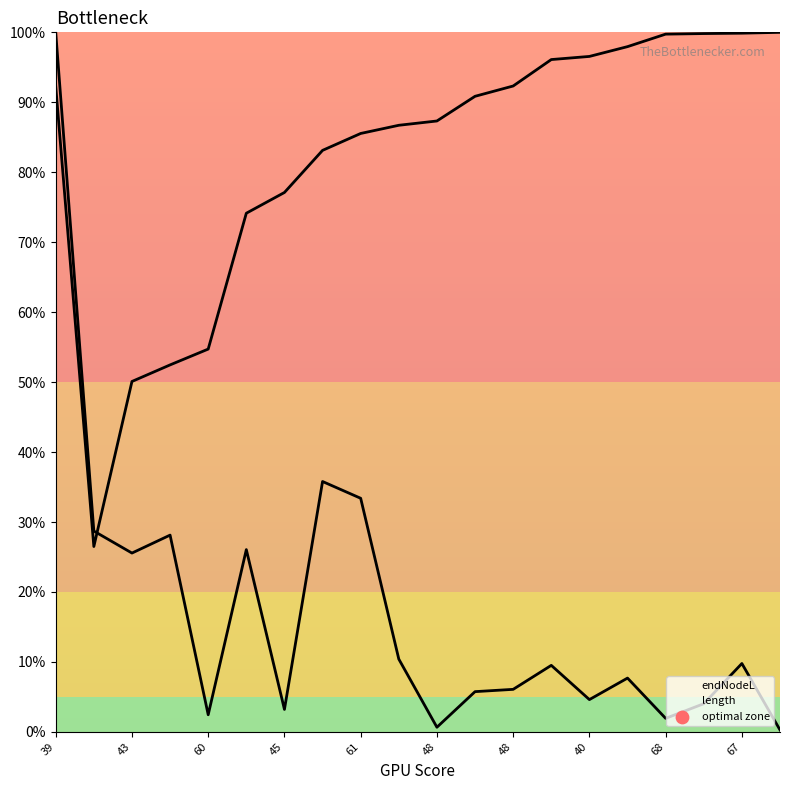

At which category is the sum across all series the highest?

39